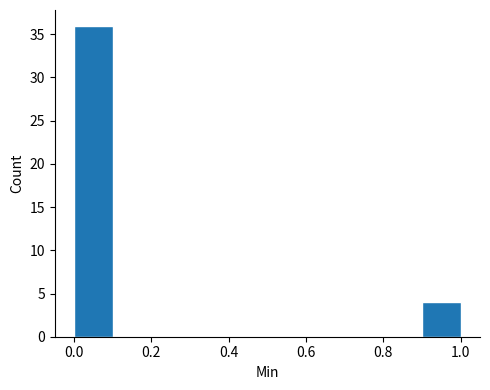

How tall is the bar that spans 0.9 to 1.0 on the x-axis? The values are not printed on the chart, so give them approximately, as read against the axis.

4